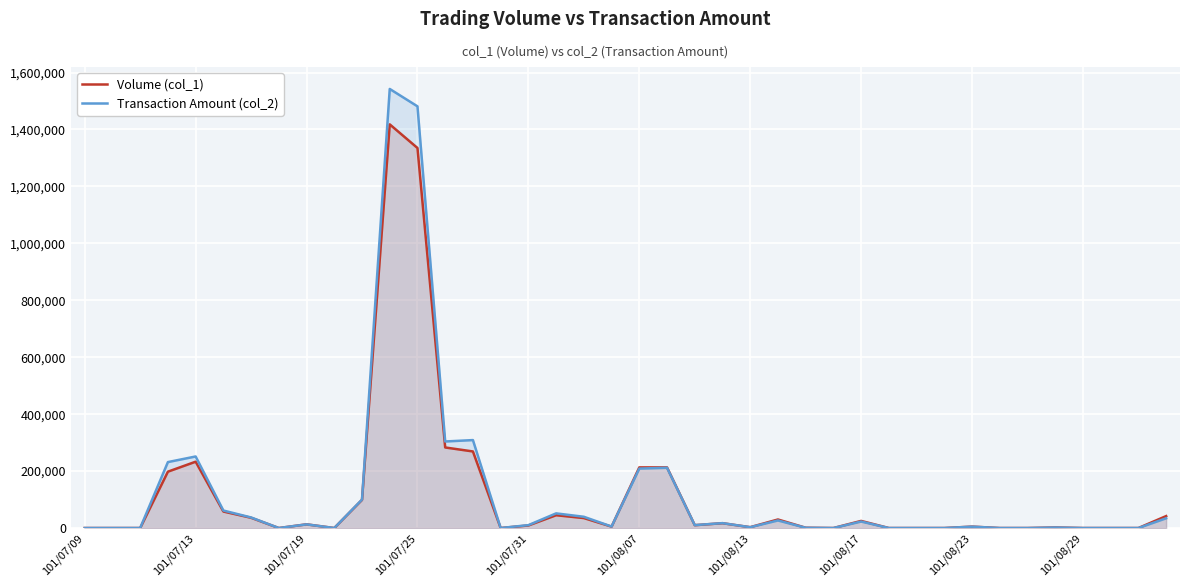

Which series has the largest range (max minus min)?

Transaction Amount (col_2)